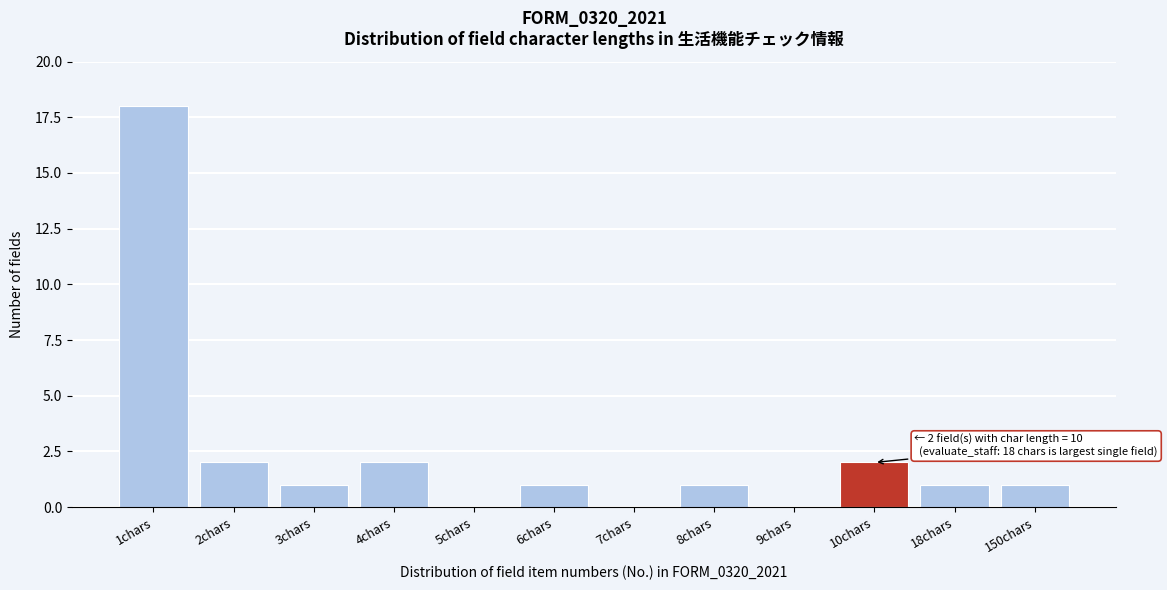

Reading left to right, what are all the values shown in this chart?

1chars=18	2chars=2	3chars=1	4chars=2	5chars=0	6chars=1	7chars=0	8chars=1	9chars=0	10chars=2	18chars=1	150chars=1